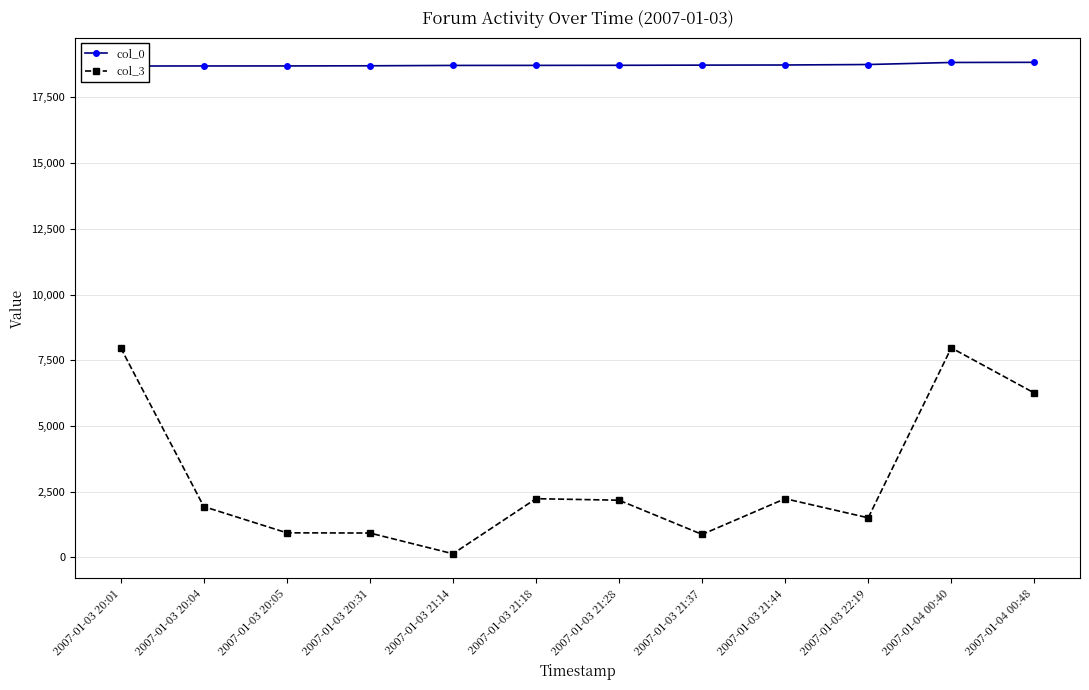

Rank the series by their average value, from lowest to highest.

col_3, col_0